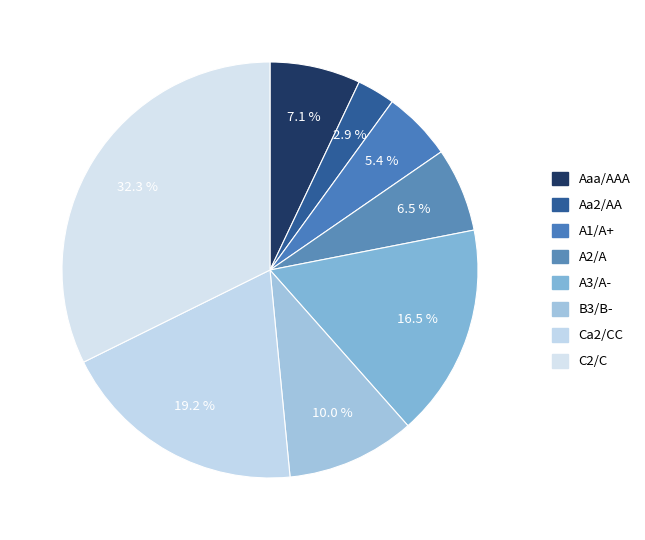

Combined, do A3/A- and Aaa/AAA account for over 50%?

No